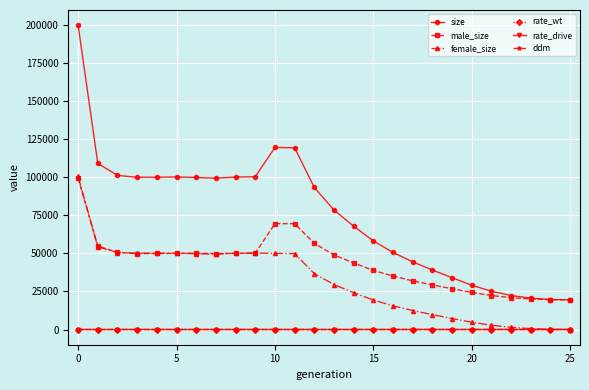

What is the difference between the second highest and second lowest values in the size series?

99842.0